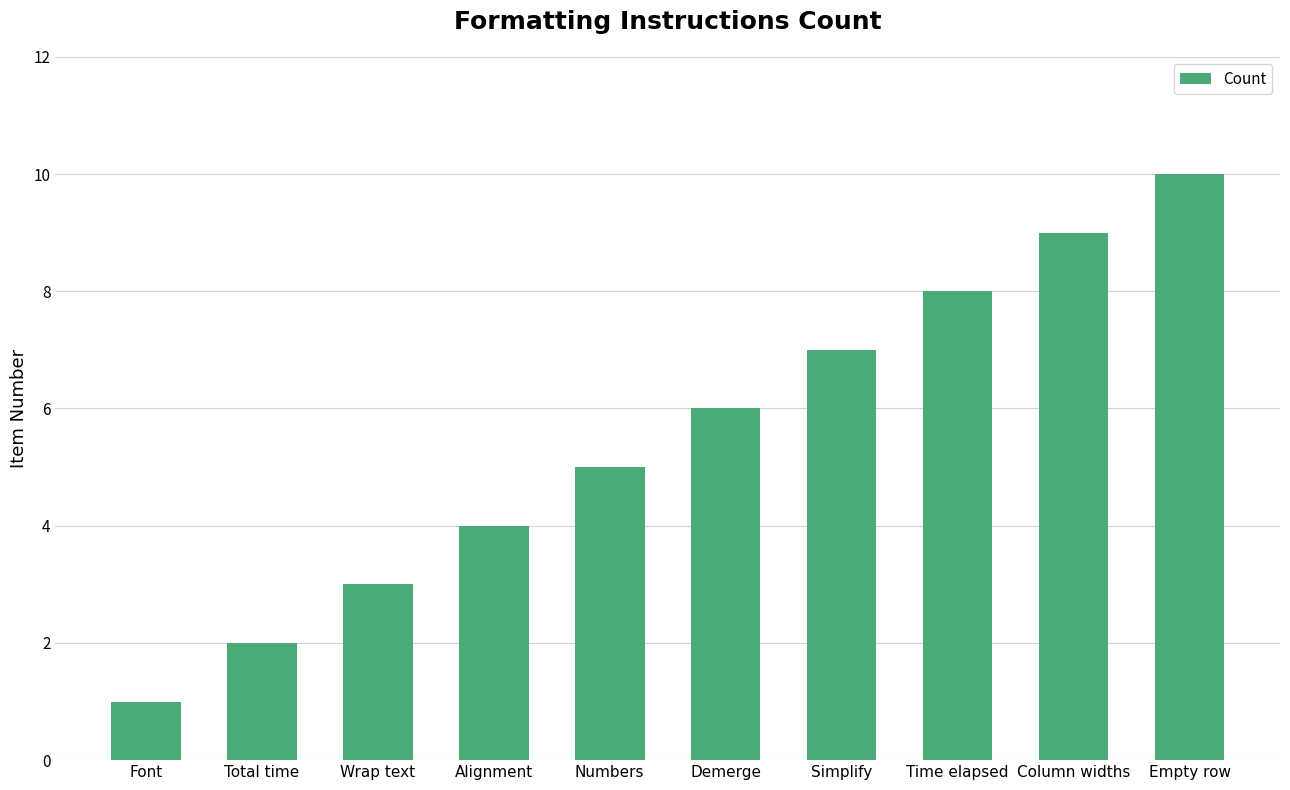

What is the ratio of the value at Demerge to the value at Font?

6.0